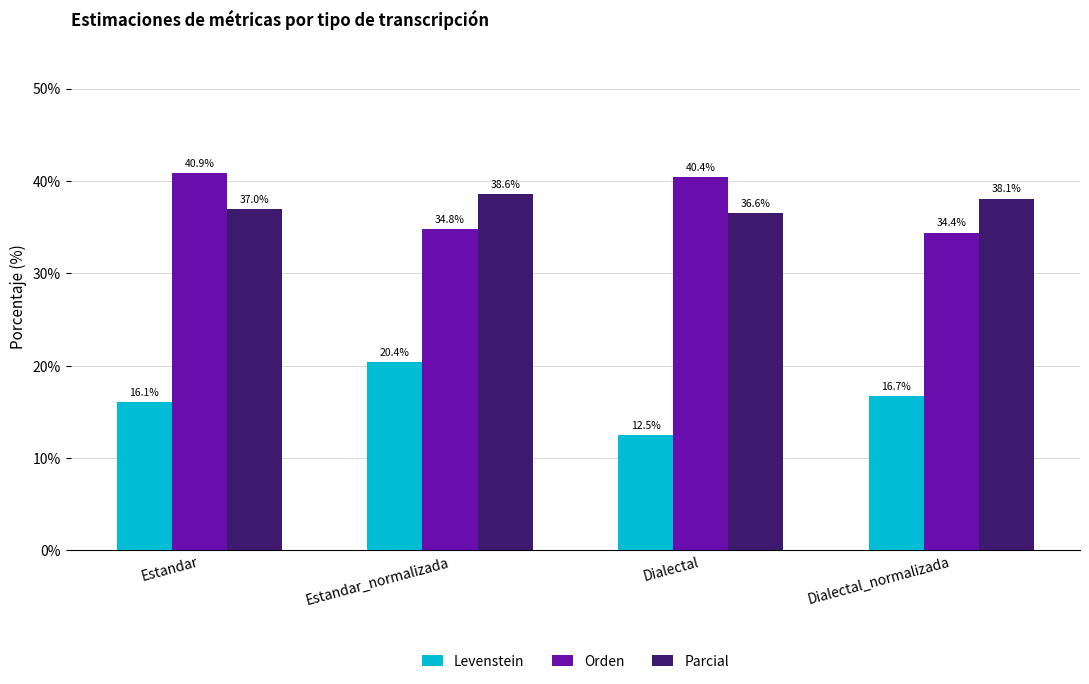

At which label does Parcial first exceed 38?

Estandar_normalizada